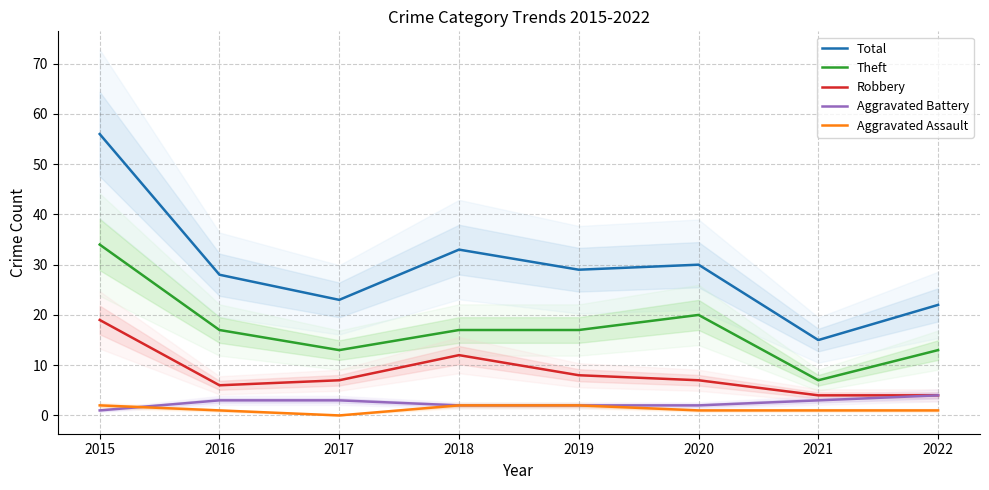

How many times do Aggravated Battery and Aggravated Assault cross each other?

1